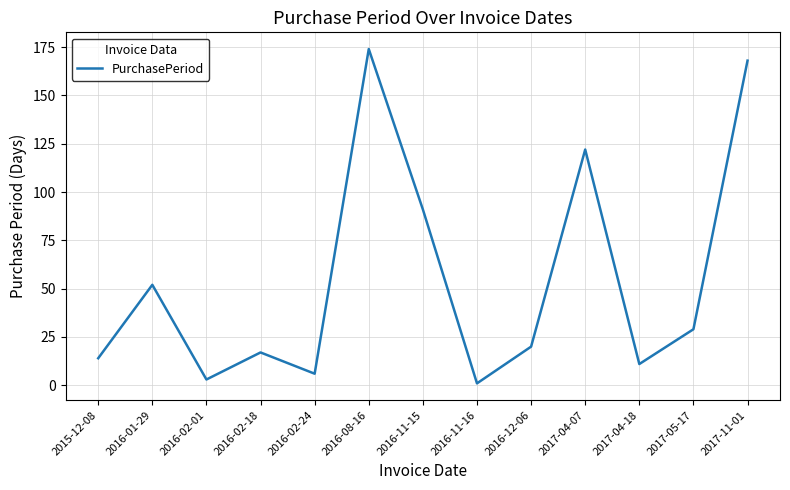

Reading left to right, extract all data points from this chart.

2015-12-08=14	2016-01-29=52	2016-02-01=3	2016-02-18=17	2016-02-24=6	2016-08-16=174	2016-11-15=91	2016-11-16=1	2016-12-06=20	2017-04-07=122	2017-04-18=11	2017-05-17=29	2017-11-01=168